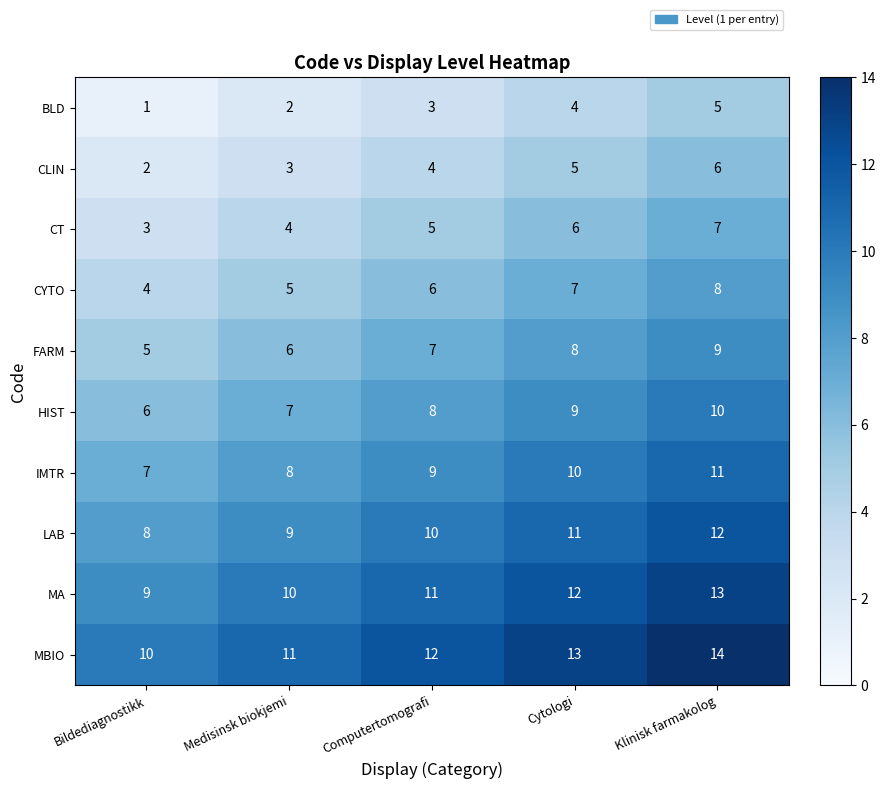

What value does the MBIO series have at Computertomografi?

12